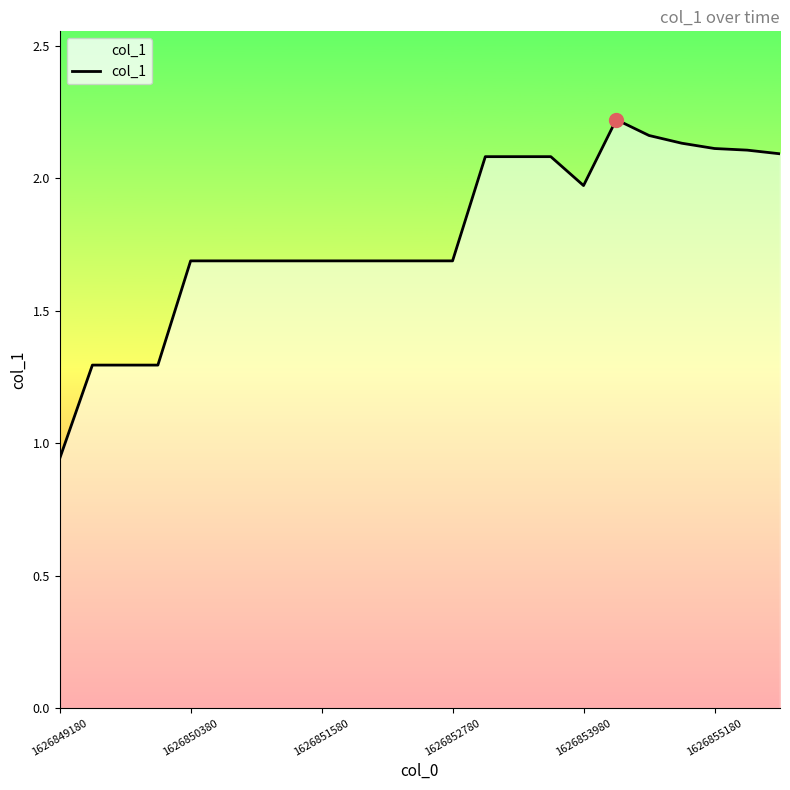

Does the chart display data point markers on the line(s)?

No